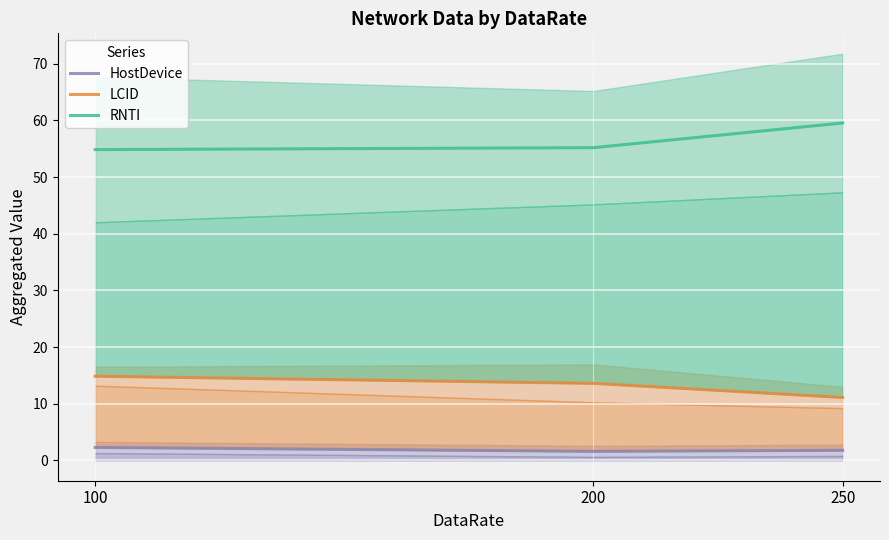

What is the difference between the maximum and minimum values in the LCID series?

3.7